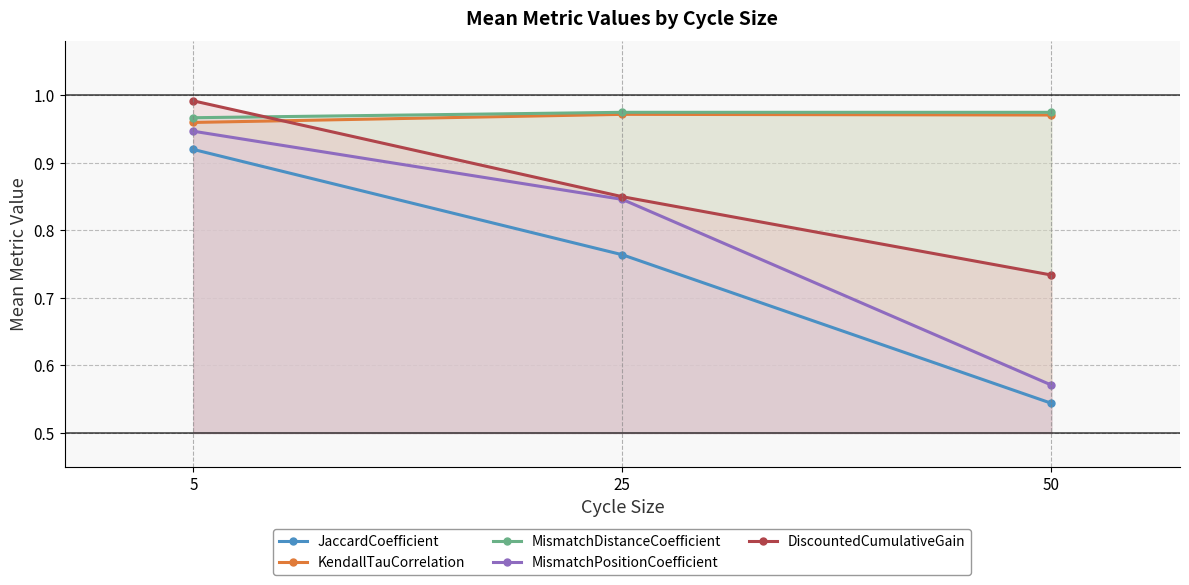

What is the value of the JaccardCoefficient point at the 3rd from the left?

0.5